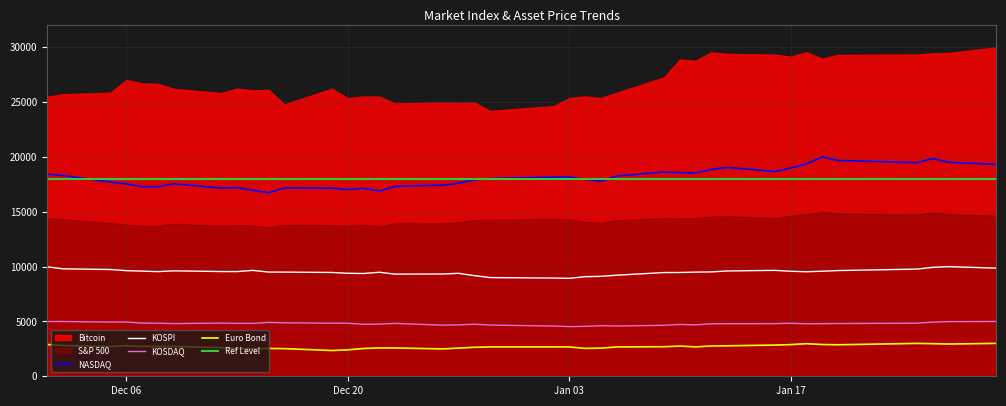

At how many categories does at least one series exceed 7328?

40